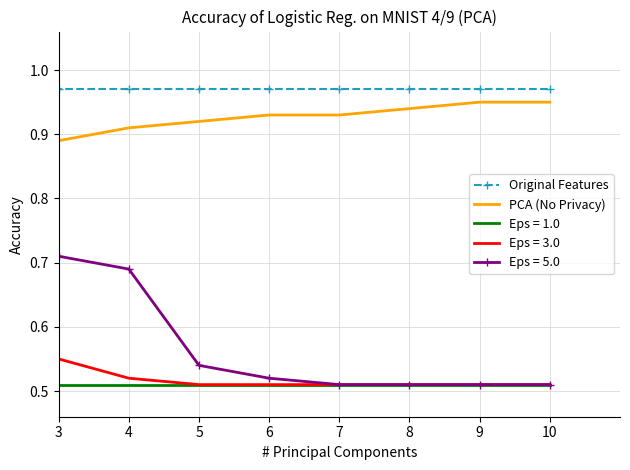

True or false: Original Features and PCA (No Privacy) intersect in this chart.

False